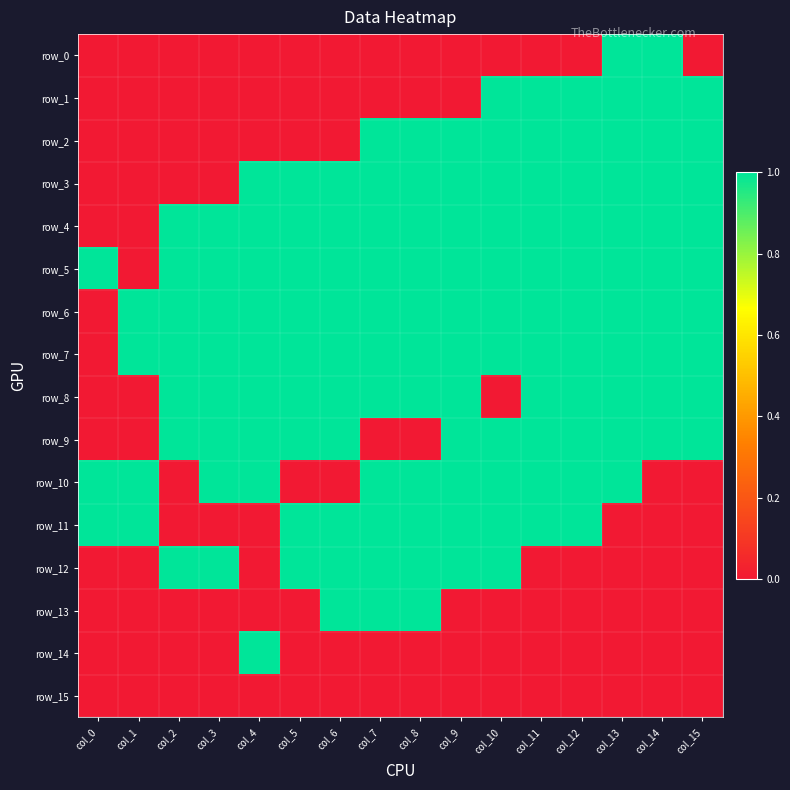

Reading left to right, what are all the values shown in this chart?

row_0: col_0=0	col_1=0	col_2=0	col_3=0	col_4=0	col_5=0	col_6=0	col_7=0	col_8=0	col_9=0	col_10=0	col_11=0	col_12=0	col_13=1	col_14=1	col_15=0
row_1: col_0=0	col_1=0	col_2=0	col_3=0	col_4=0	col_5=0	col_6=0	col_7=0	col_8=0	col_9=0	col_10=1	col_11=1	col_12=1	col_13=1	col_14=1	col_15=1
row_2: col_0=0	col_1=0	col_2=0	col_3=0	col_4=0	col_5=0	col_6=0	col_7=1	col_8=1	col_9=1	col_10=1	col_11=1	col_12=1	col_13=1	col_14=1	col_15=1
row_3: col_0=0	col_1=0	col_2=0	col_3=0	col_4=1	col_5=1	col_6=1	col_7=1	col_8=1	col_9=1	col_10=1	col_11=1	col_12=1	col_13=1	col_14=1	col_15=1
row_4: col_0=0	col_1=0	col_2=1	col_3=1	col_4=1	col_5=1	col_6=1	col_7=1	col_8=1	col_9=1	col_10=1	col_11=1	col_12=1	col_13=1	col_14=1	col_15=1
row_5: col_0=1	col_1=0	col_2=1	col_3=1	col_4=1	col_5=1	col_6=1	col_7=1	col_8=1	col_9=1	col_10=1	col_11=1	col_12=1	col_13=1	col_14=1	col_15=1
row_6: col_0=0	col_1=1	col_2=1	col_3=1	col_4=1	col_5=1	col_6=1	col_7=1	col_8=1	col_9=1	col_10=1	col_11=1	col_12=1	col_13=1	col_14=1	col_15=1
row_7: col_0=0	col_1=1	col_2=1	col_3=1	col_4=1	col_5=1	col_6=1	col_7=1	col_8=1	col_9=1	col_10=1	col_11=1	col_12=1	col_13=1	col_14=1	col_15=1
row_8: col_0=0	col_1=0	col_2=1	col_3=1	col_4=1	col_5=1	col_6=1	col_7=1	col_8=1	col_9=1	col_10=0	col_11=1	col_12=1	col_13=1	col_14=1	col_15=1
row_9: col_0=0	col_1=0	col_2=1	col_3=1	col_4=1	col_5=1	col_6=1	col_7=0	col_8=0	col_9=1	col_10=1	col_11=1	col_12=1	col_13=1	col_14=1	col_15=1
row_10: col_0=1	col_1=1	col_2=0	col_3=1	col_4=1	col_5=0	col_6=0	col_7=1	col_8=1	col_9=1	col_10=1	col_11=1	col_12=1	col_13=1	col_14=0	col_15=0
row_11: col_0=1	col_1=1	col_2=0	col_3=0	col_4=0	col_5=1	col_6=1	col_7=1	col_8=1	col_9=1	col_10=1	col_11=1	col_12=1	col_13=0	col_14=0	col_15=0
row_12: col_0=0	col_1=0	col_2=1	col_3=1	col_4=0	col_5=1	col_6=1	col_7=1	col_8=1	col_9=1	col_10=1	col_11=0	col_12=0	col_13=0	col_14=0	col_15=0
row_13: col_0=0	col_1=0	col_2=0	col_3=0	col_4=0	col_5=0	col_6=1	col_7=1	col_8=1	col_9=0	col_10=0	col_11=0	col_12=0	col_13=0	col_14=0	col_15=0
row_14: col_0=0	col_1=0	col_2=0	col_3=0	col_4=1	col_5=0	col_6=0	col_7=0	col_8=0	col_9=0	col_10=0	col_11=0	col_12=0	col_13=0	col_14=0	col_15=0
row_15: col_0=0	col_1=0	col_2=0	col_3=0	col_4=0	col_5=0	col_6=0	col_7=0	col_8=0	col_9=0	col_10=0	col_11=0	col_12=0	col_13=0	col_14=0	col_15=0